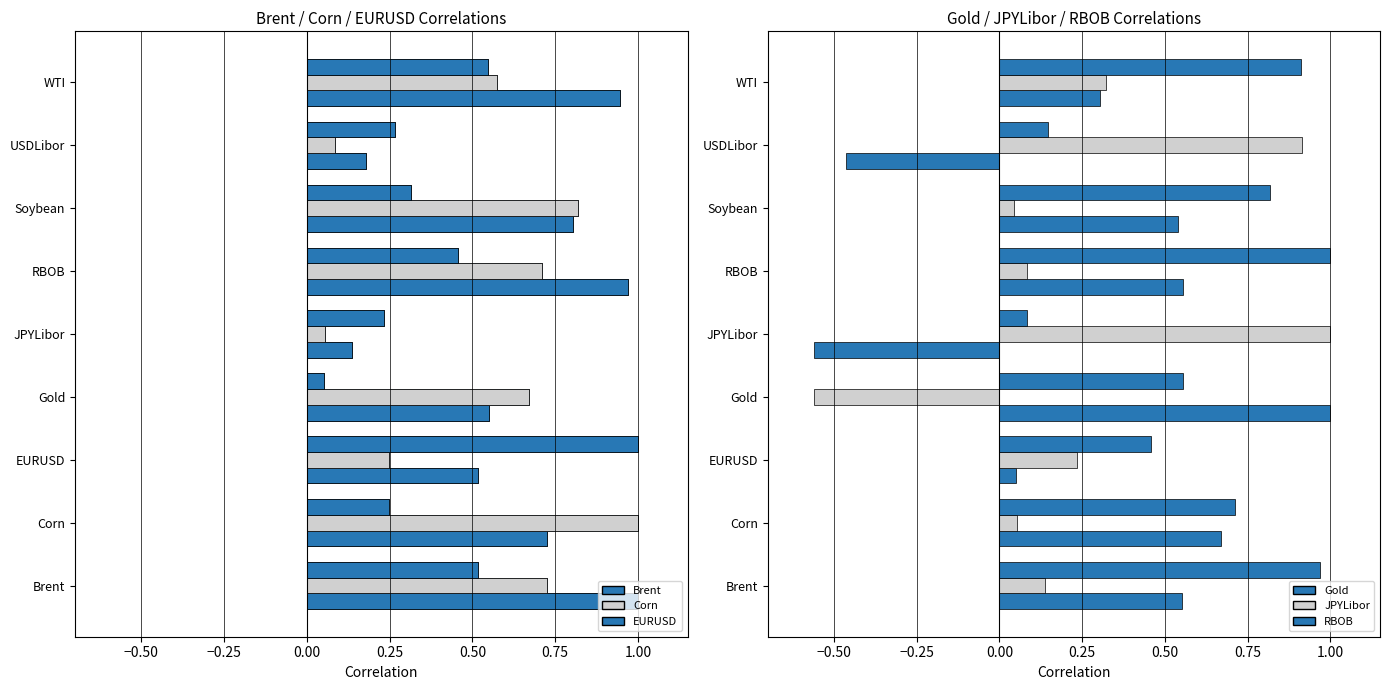

True or false: JPYLibor has a value of 0.1 at RBOB.

True